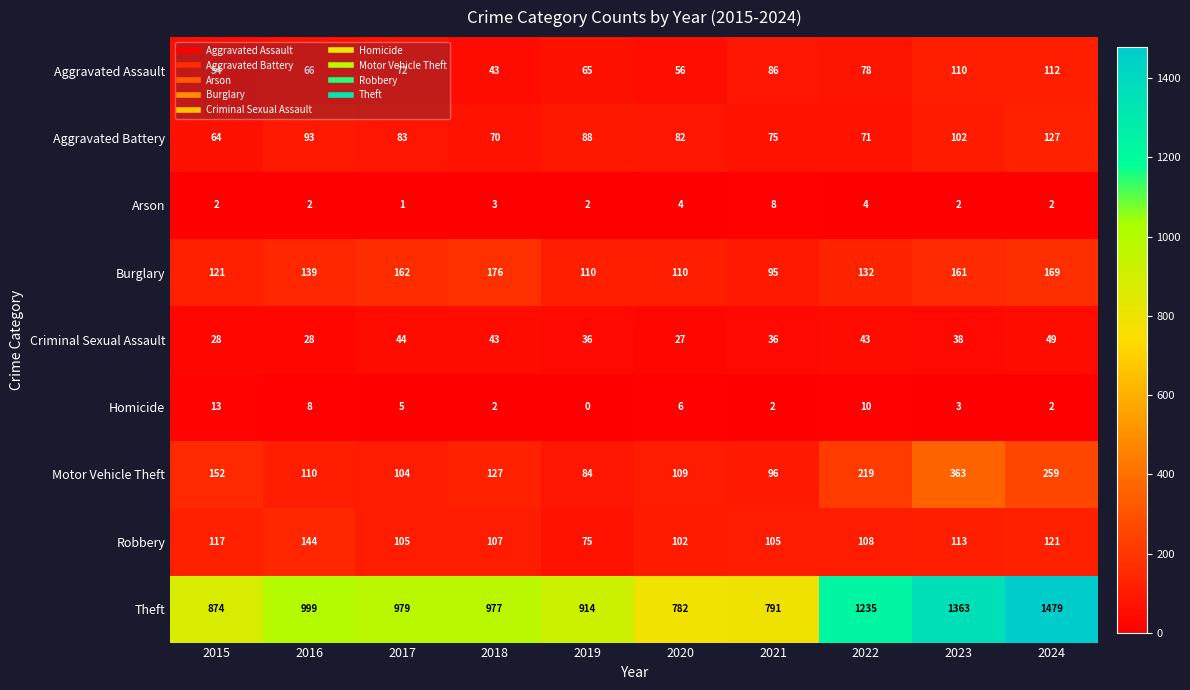

Which series has the largest total across all categories?

Theft